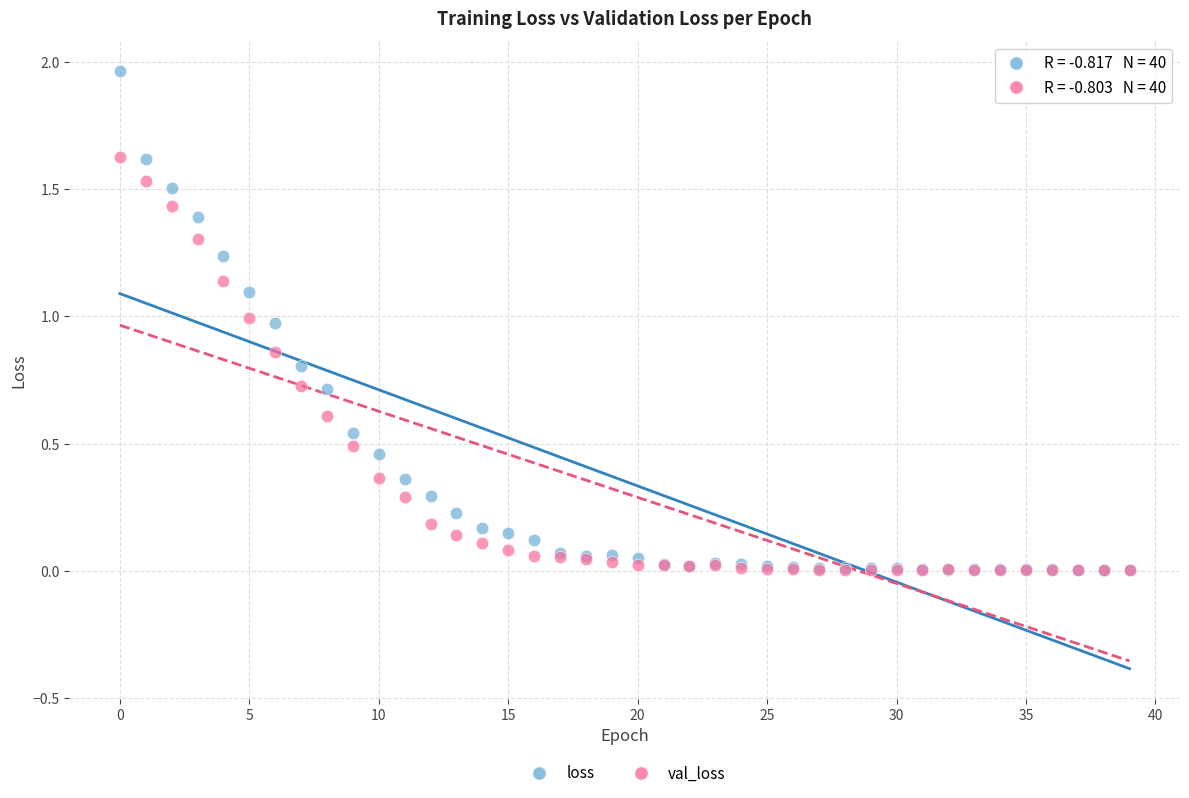

What are all the series names shown in the legend?

loss, val_loss